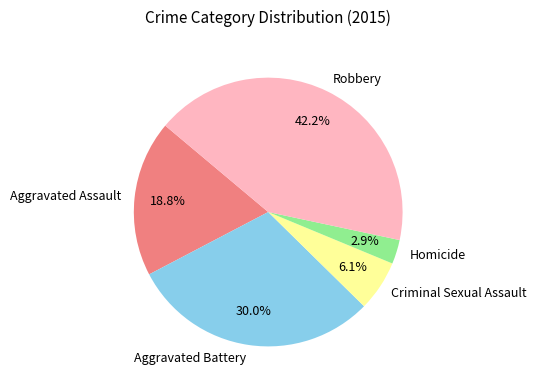

Rank the categories by value from lowest to highest.

Homicide, Criminal Sexual Assault, Aggravated Assault, Aggravated Battery, Robbery